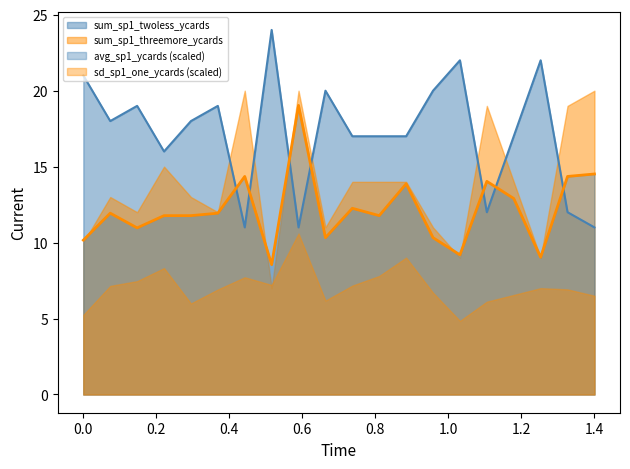

True or false: avg_sp1_ycards has more than 2 interior local peaks.

True